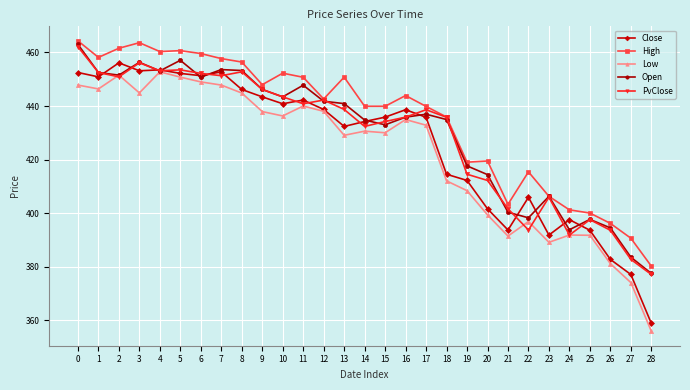

What value does the Close series have at 13?

432.4